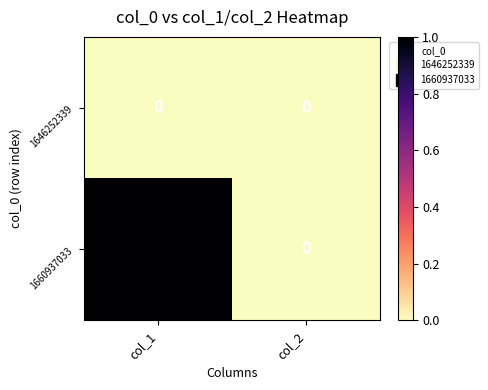

Is the value of 1660937033 at col_1 greater than the value of 1646252339 at col_2?

Yes